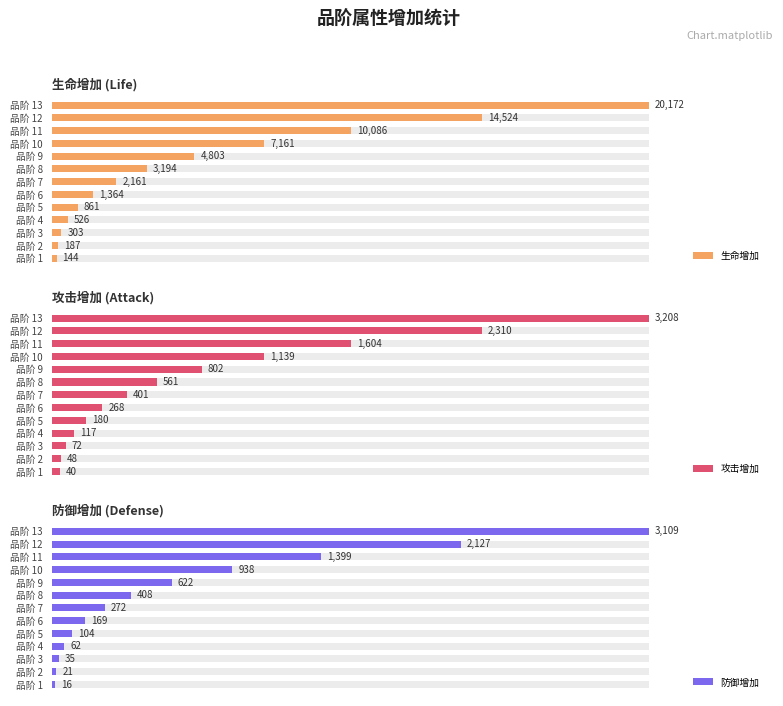

What is the average value of the 攻击增加 series?

827